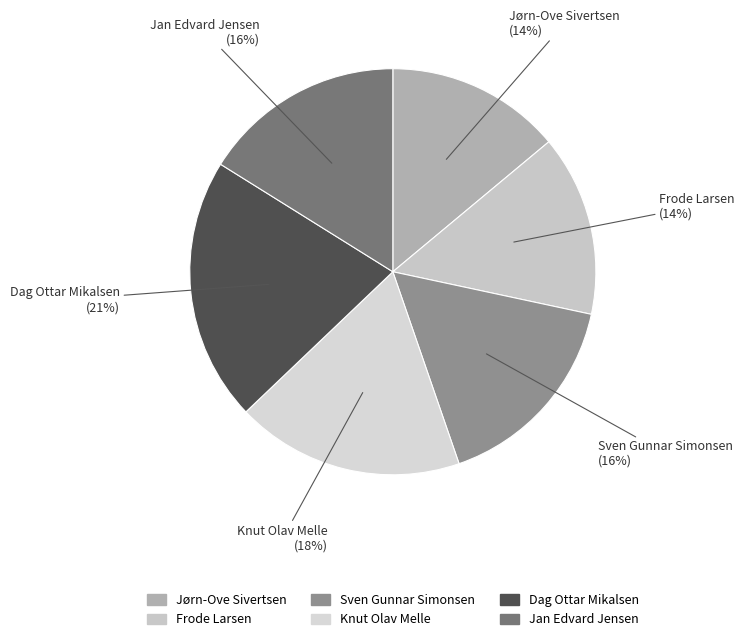

To the nearest percent, what percentage of the pie is Frode Larsen?

14%